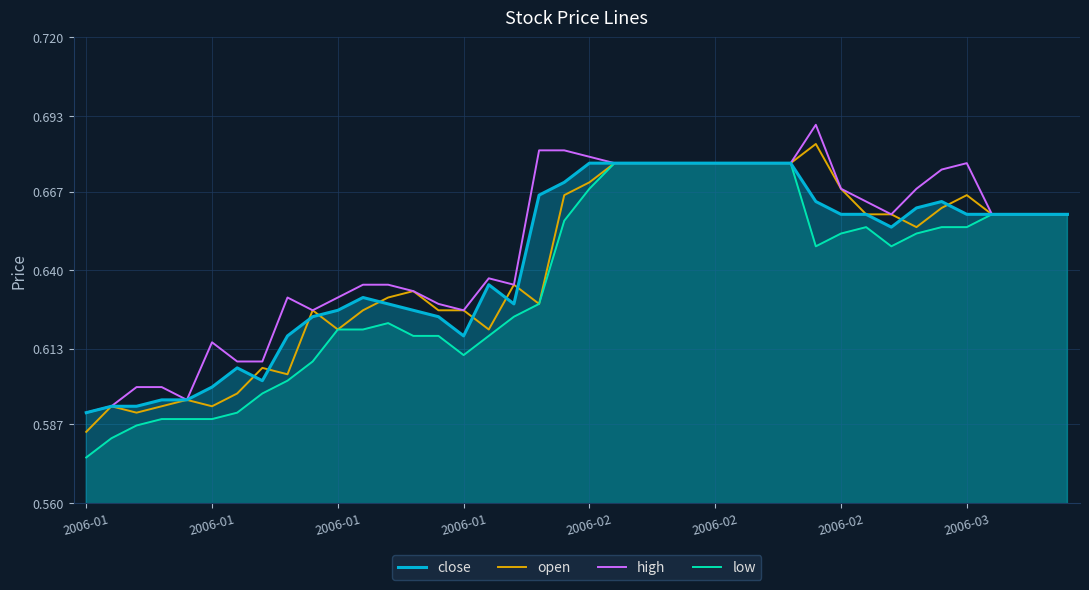

What is the smallest value displayed?

0.6